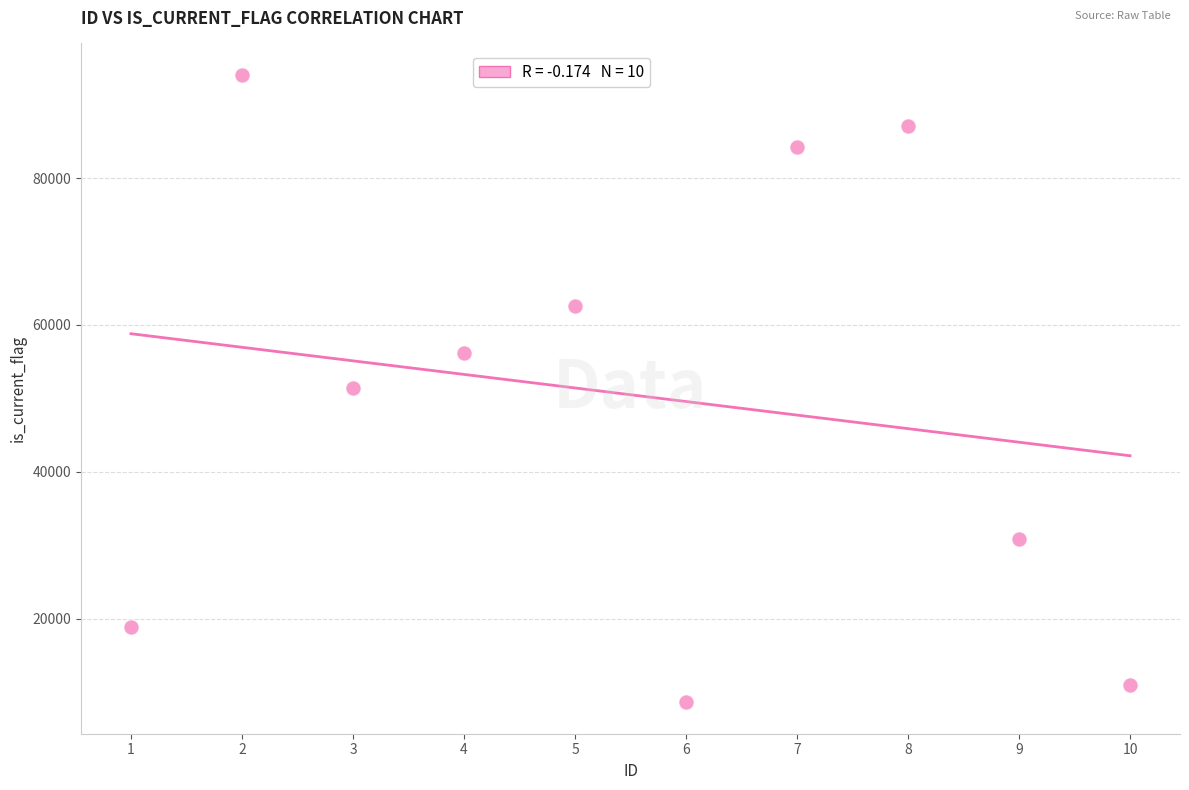

What is the range of Y values (max minus min)?

85472